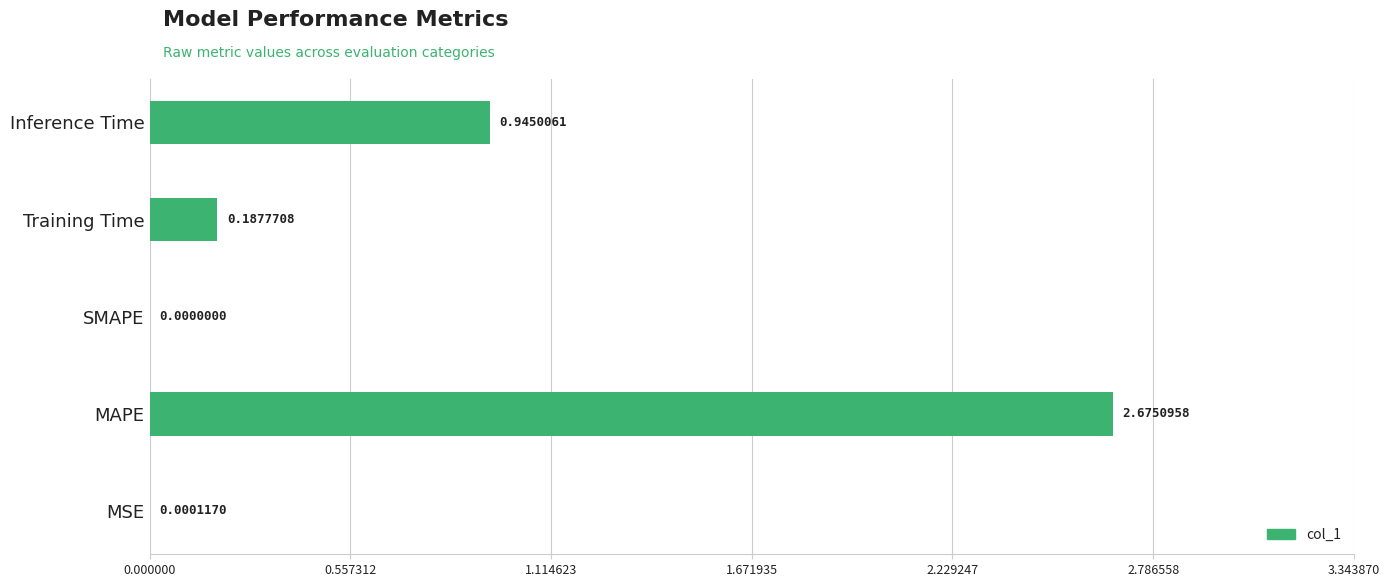

Which category has the highest value across all series?

MAPE